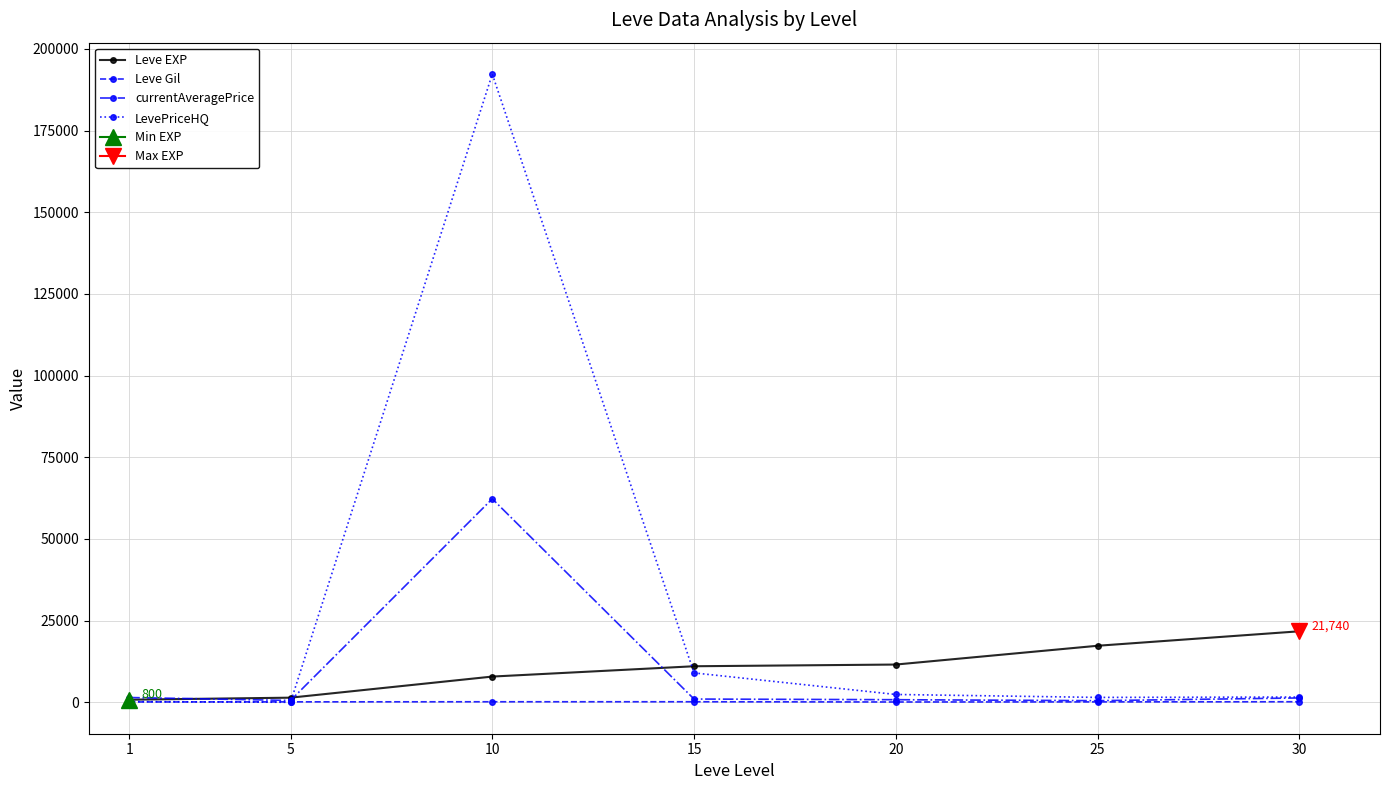

True or false: Leve EXP has a value of 865.7 at 5.

False